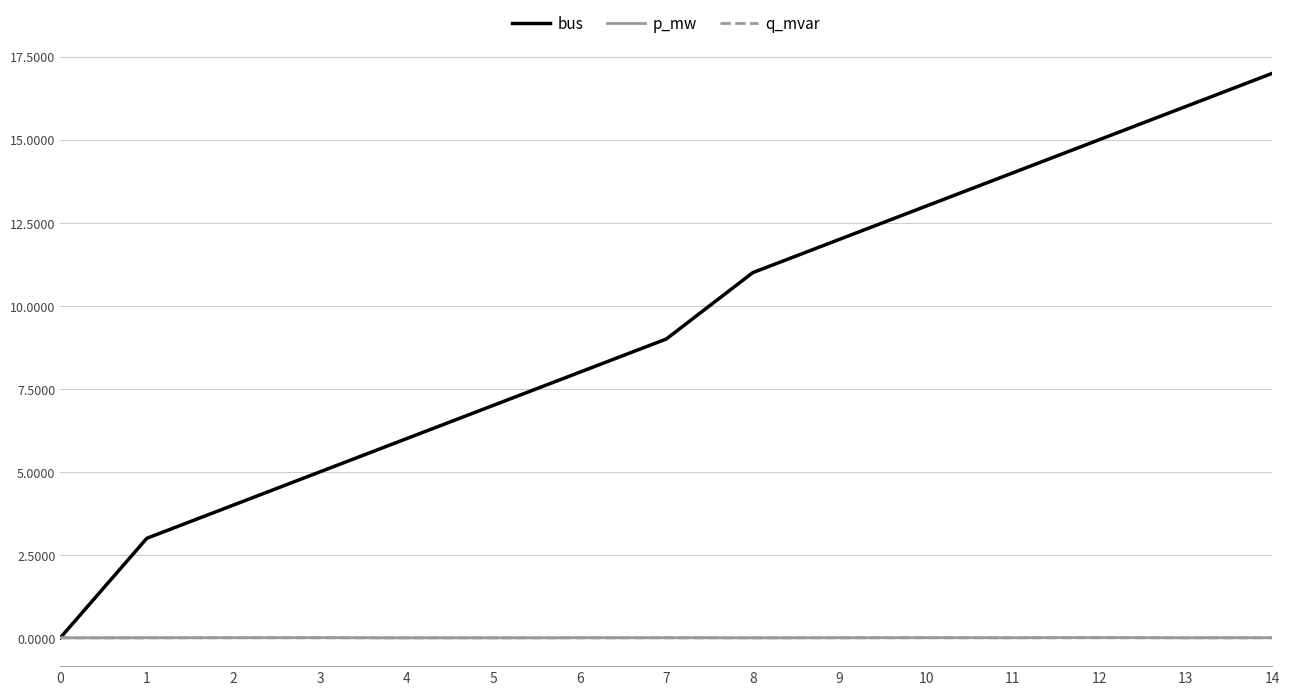

Is it true that p_mw equals 0.0 at 14?

True